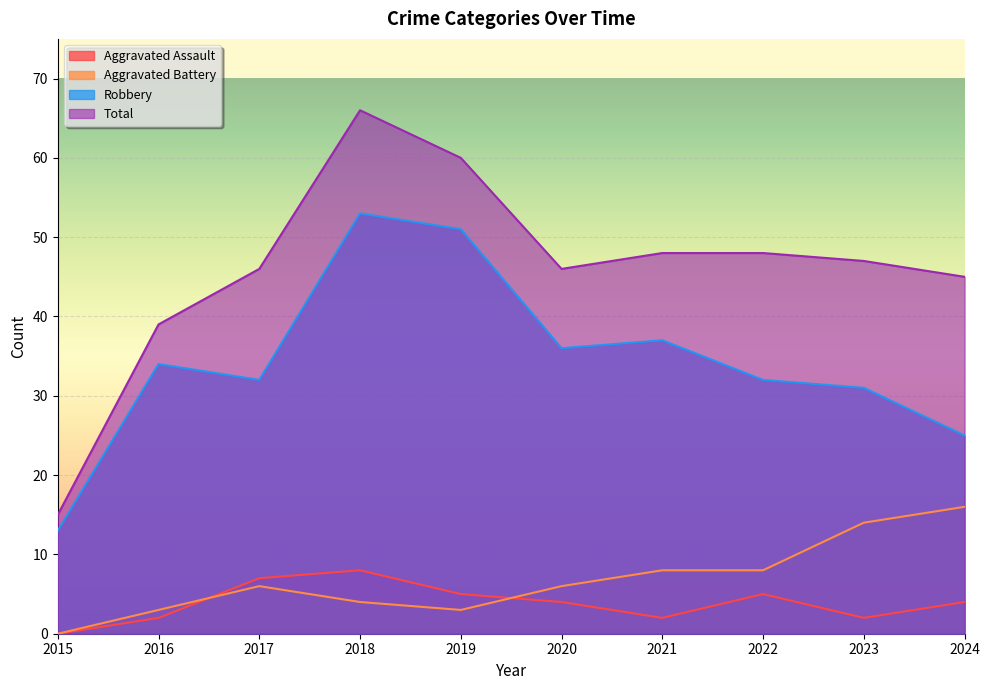

How many lines are shown in the chart?

4